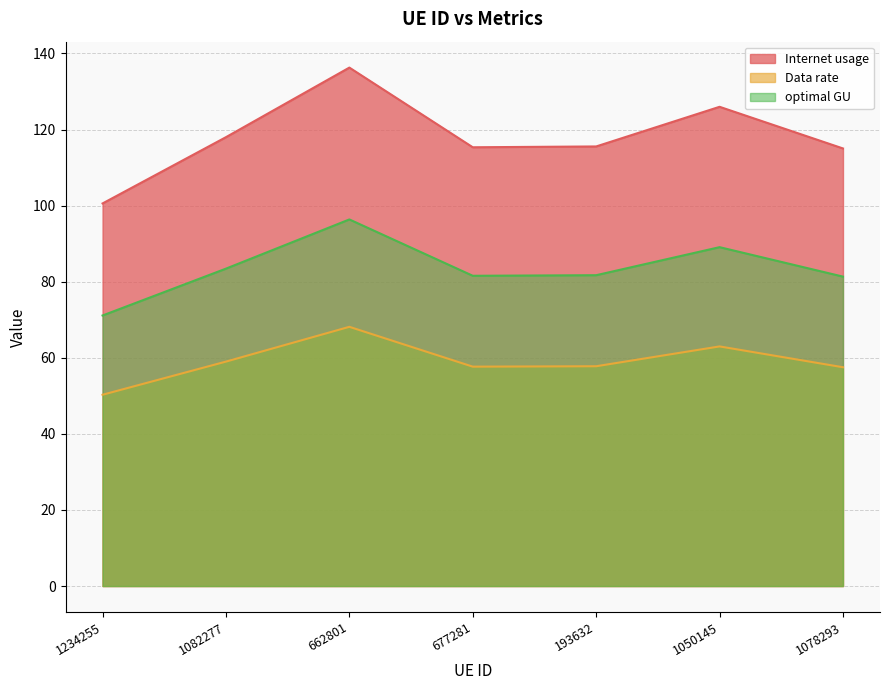

Read the optimal GU value at 1050145.

89.1